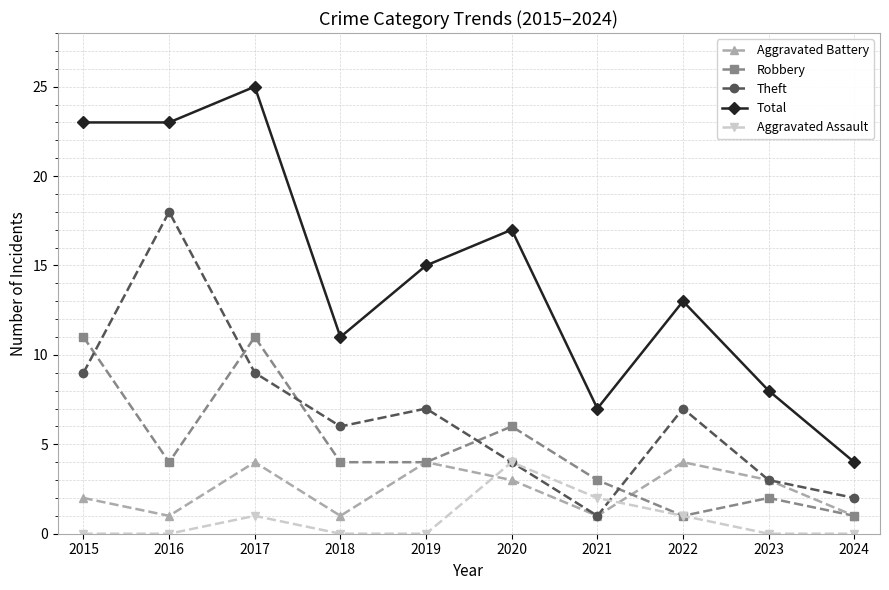

How many categories are shown in the chart?

10